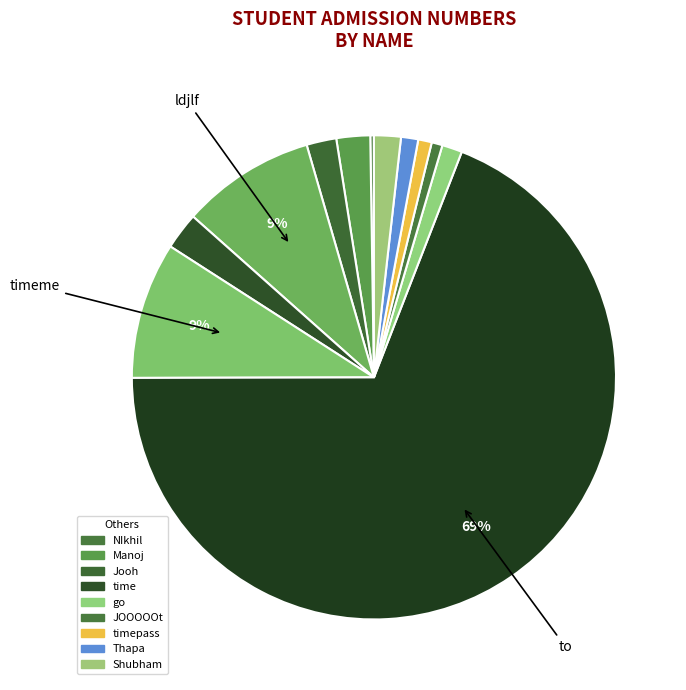

Which category has the smallest portion of the pie?

NIkhil